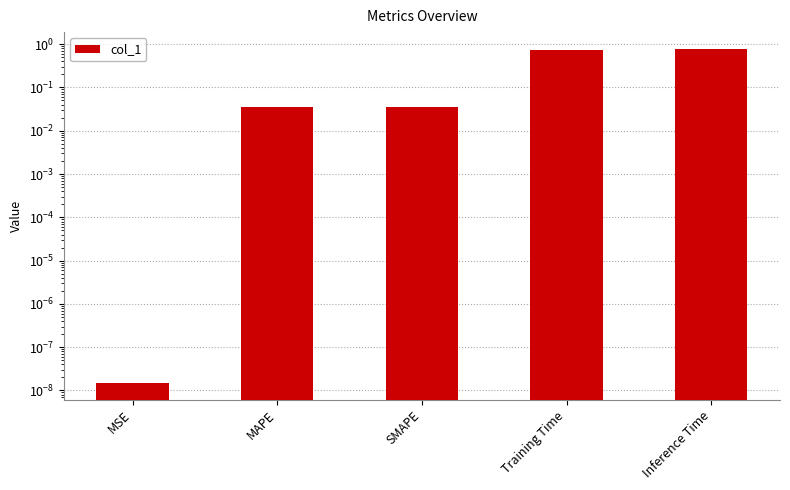

What is the difference between the second highest and second lowest values?

0.7